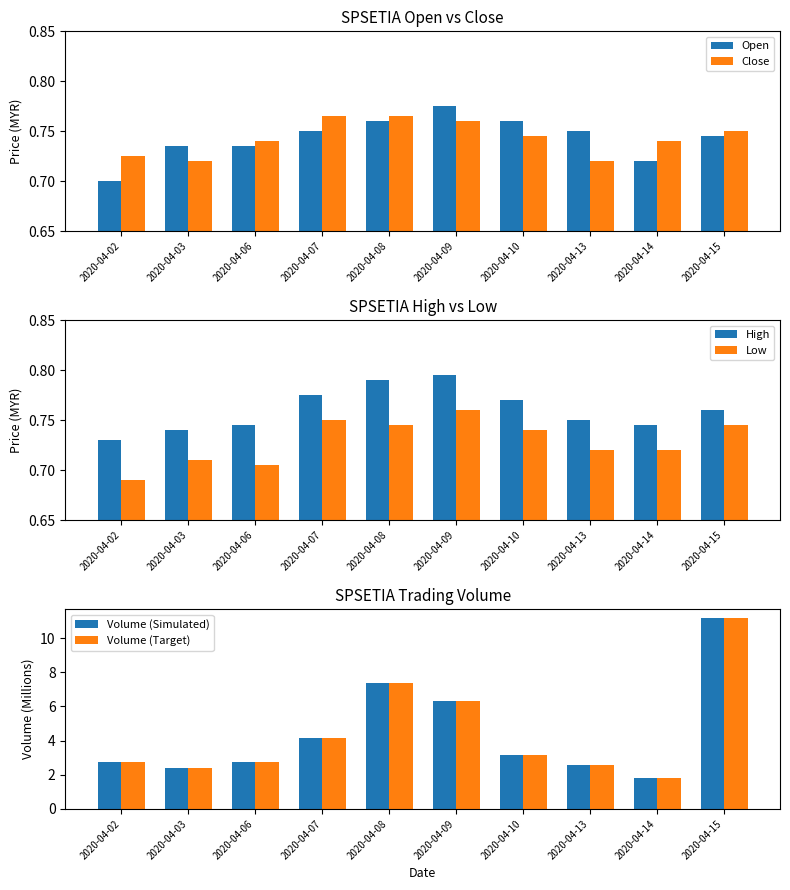

What is the total value across all series at 2020-04-14?

6.5